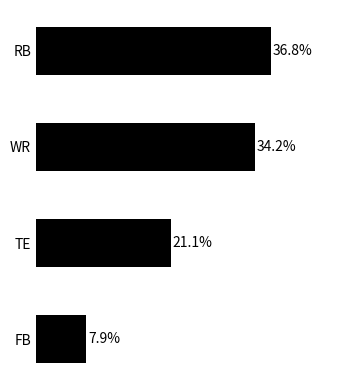

At which category does the chart reach its peak across all series?

RB